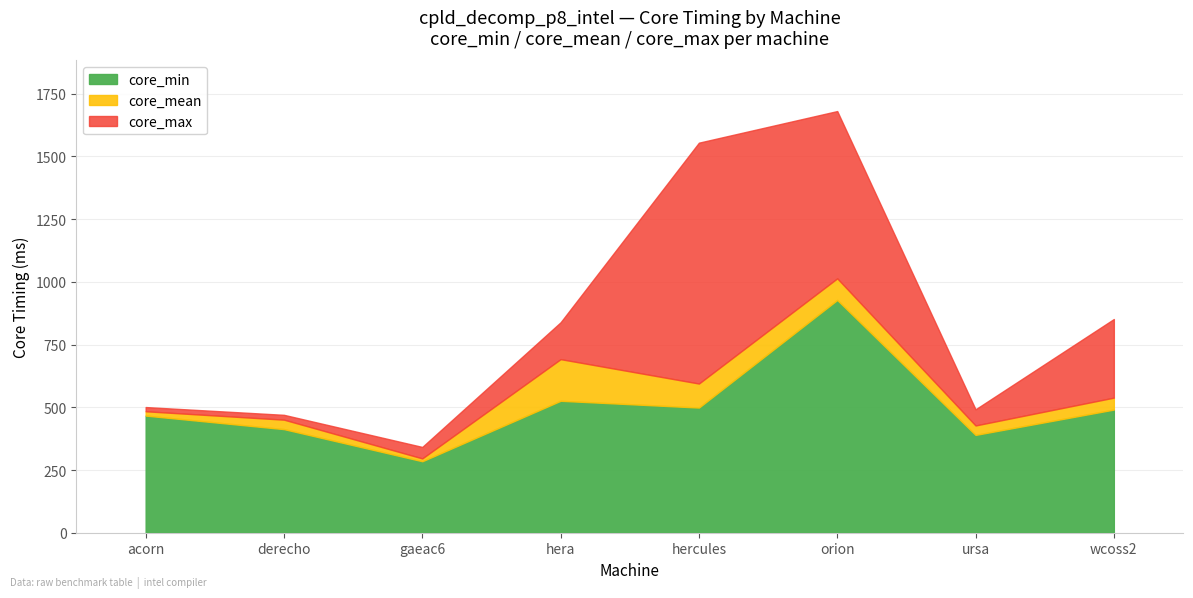

At which category is the sum across all series the highest?

orion